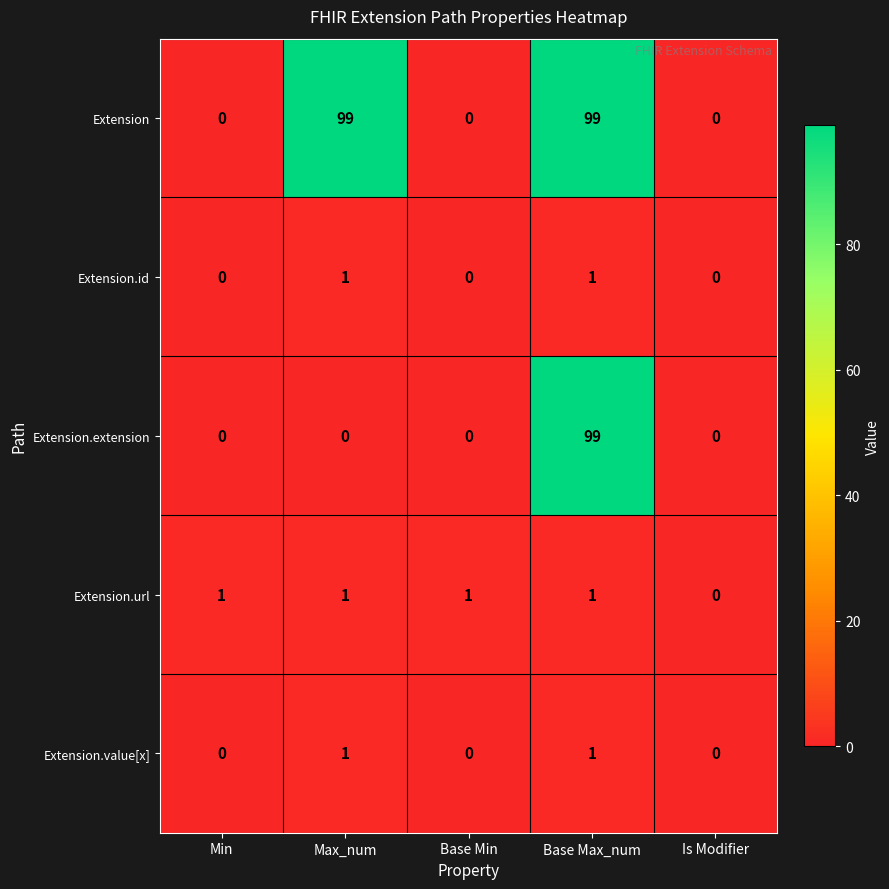

Is it true that Extension.value[x] equals 1 at Base Max_num?

True